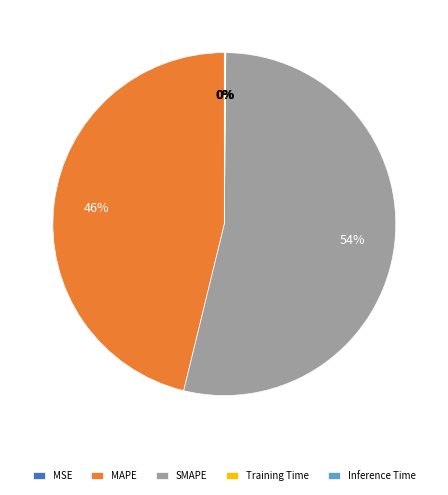

Which category has the biggest portion of the pie?

SMAPE